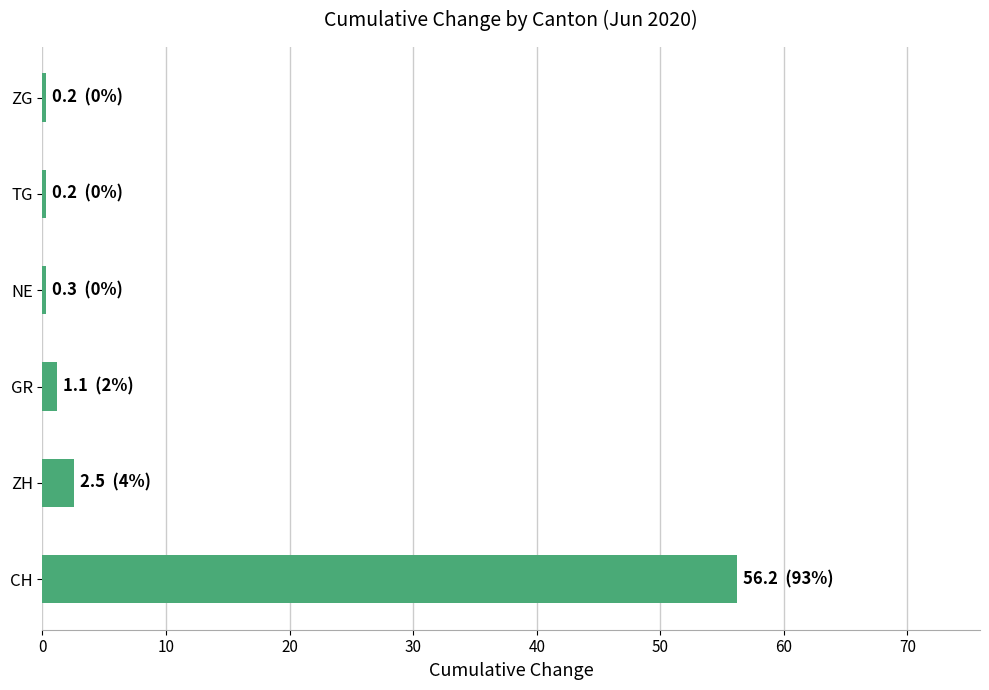

What is the maximum value shown in the chart?

56.2